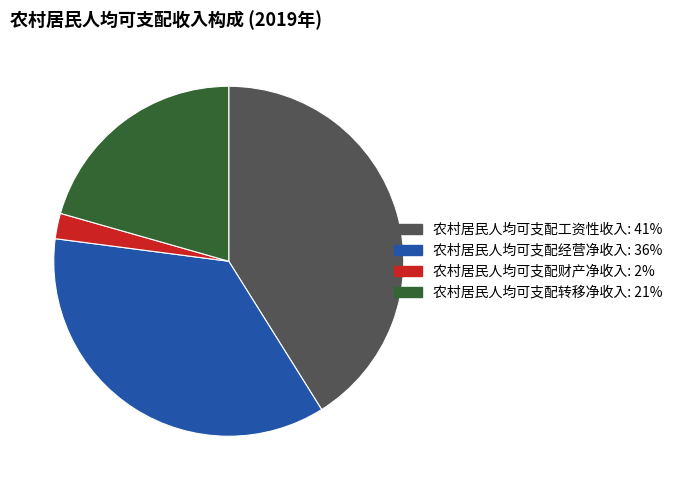

True or false: 农村居民人均可支配工资性收入 accounts for 41% of the total.

True